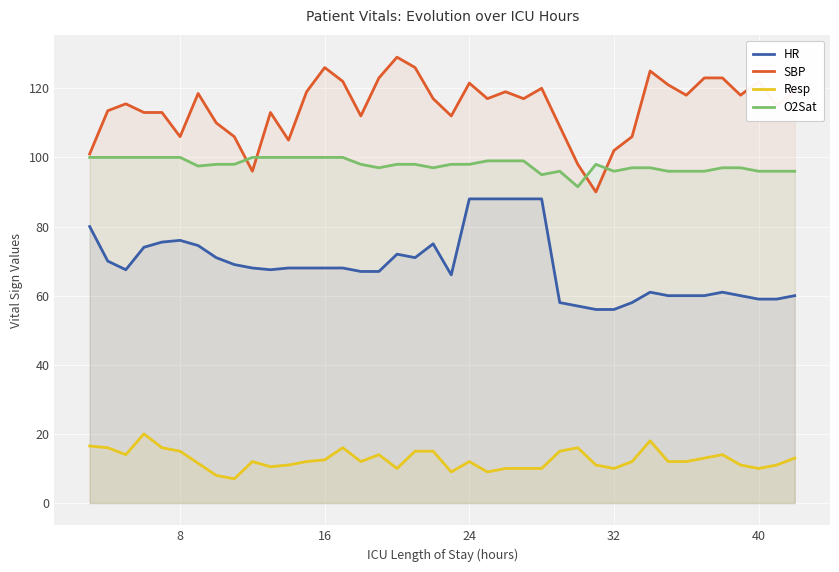

True or false: SBP and HR cross at least once.

False